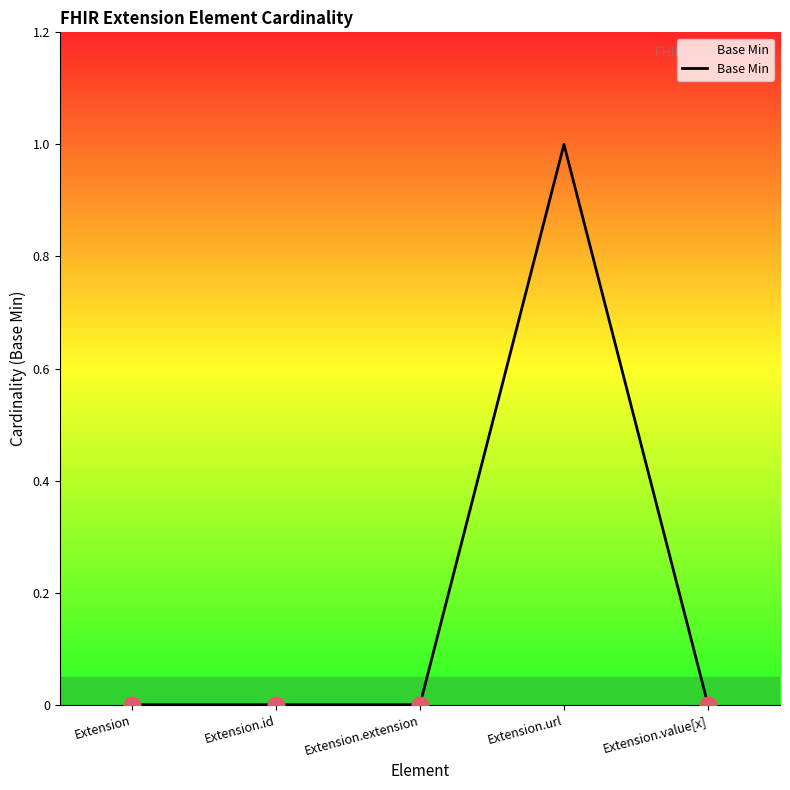

What is the difference between the values at Extension.value[x] and Extension.url?

1